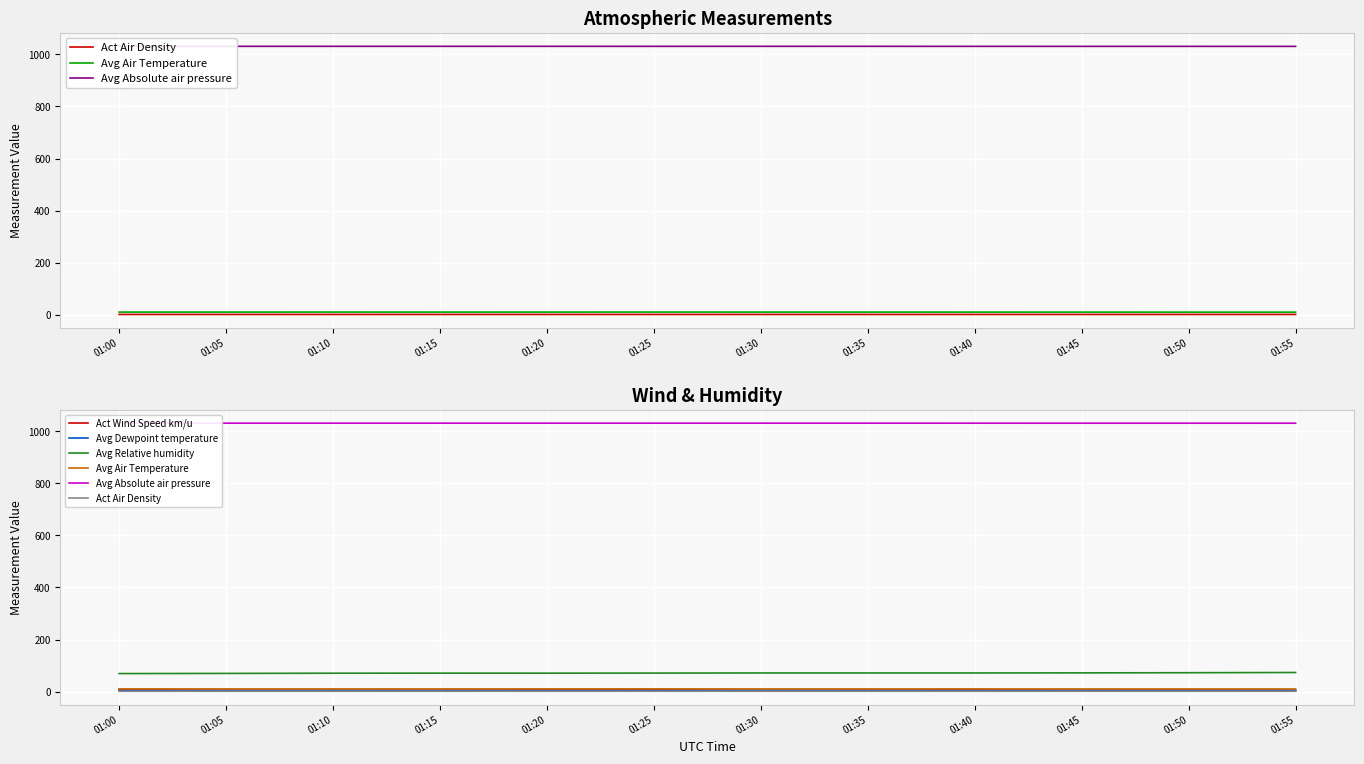

Read the Act Air Density value at 01:05.

1.3